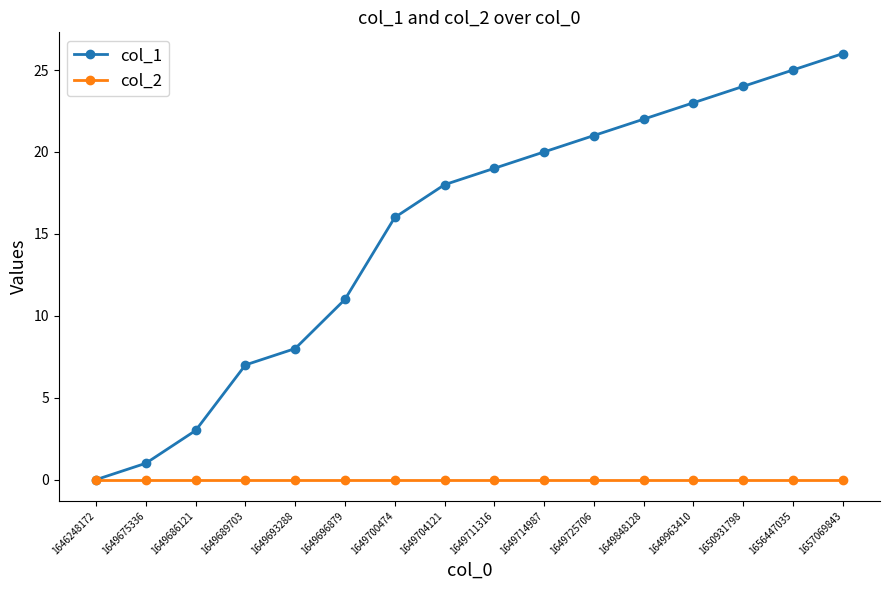

The col_2 series shows 0 at 1649675336. True or false?

True